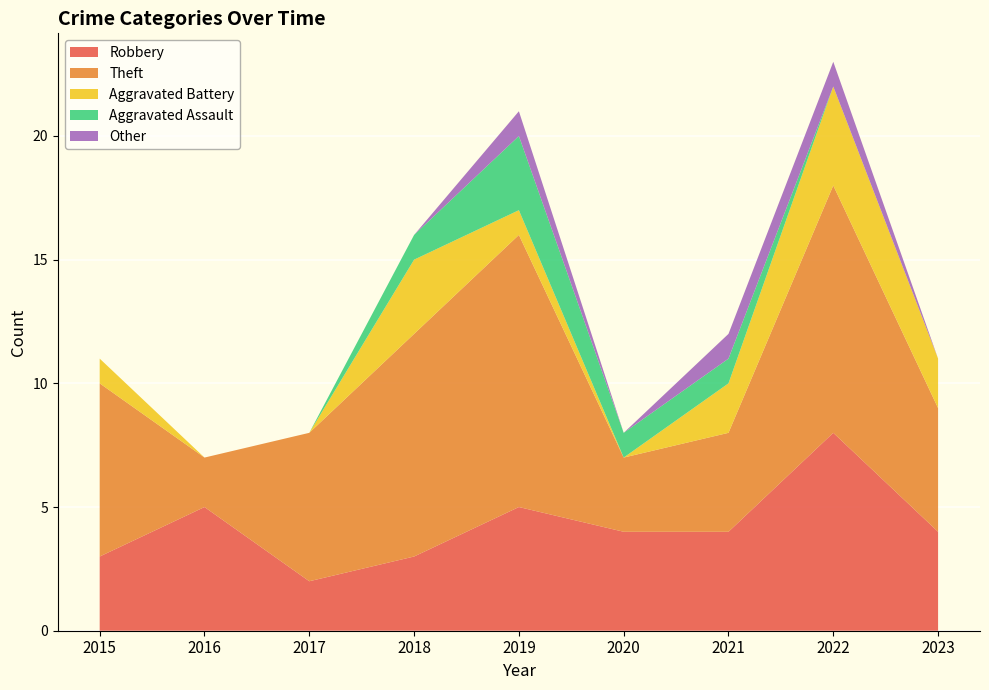

Reading left to right, extract all data points from this chart.

Robbery: 3	5	2	3	5	4	4	8	4
Theft: 7	2	6	9	11	3	4	10	5
Aggravated Battery: 1	0	0	3	1	0	2	4	2
Aggravated Assault: 0	0	0	1	3	1	1	0	0
Other: 0	0	0	0	1	0	1	1	0